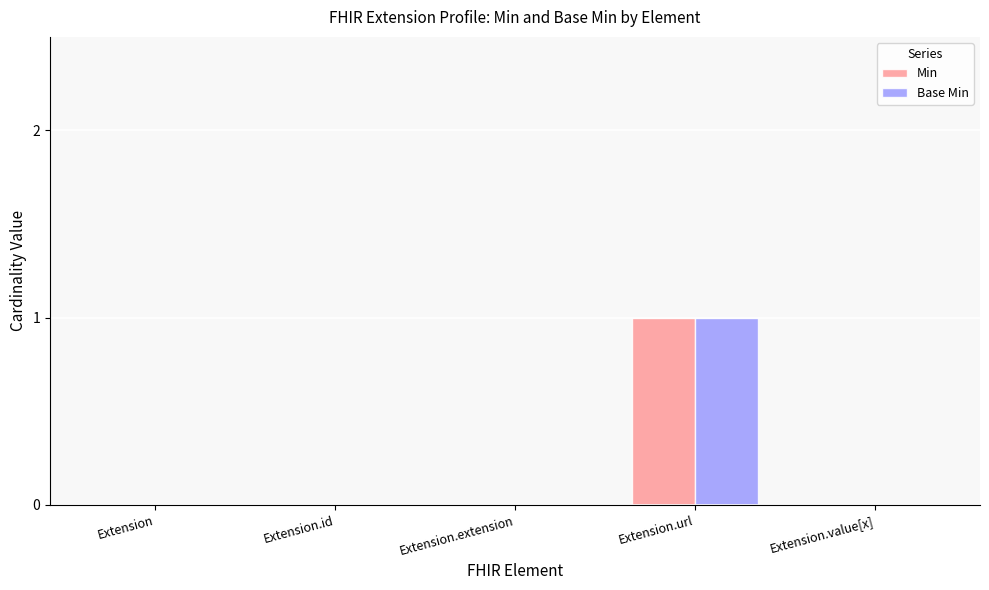

Which label corresponds to the largest value in the chart?

Extension.url